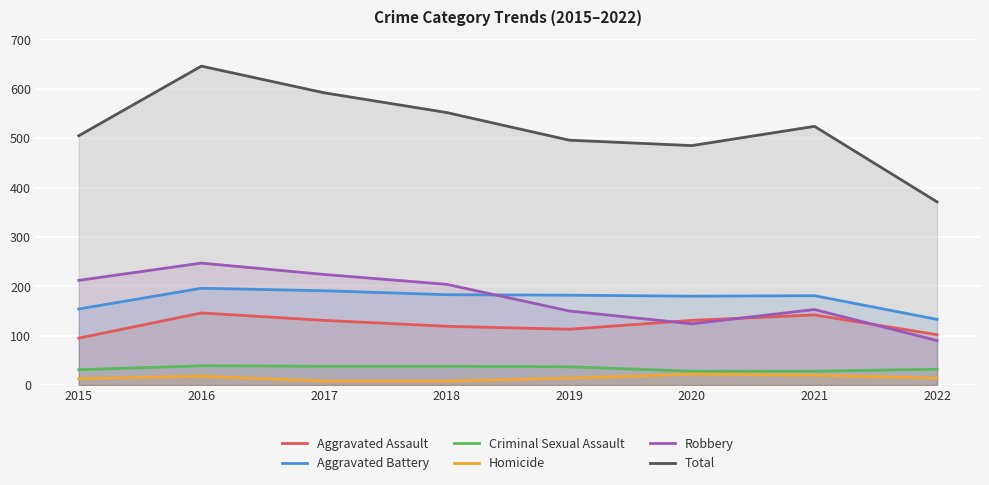

What is the lowest value of the Aggravated Assault series?

95